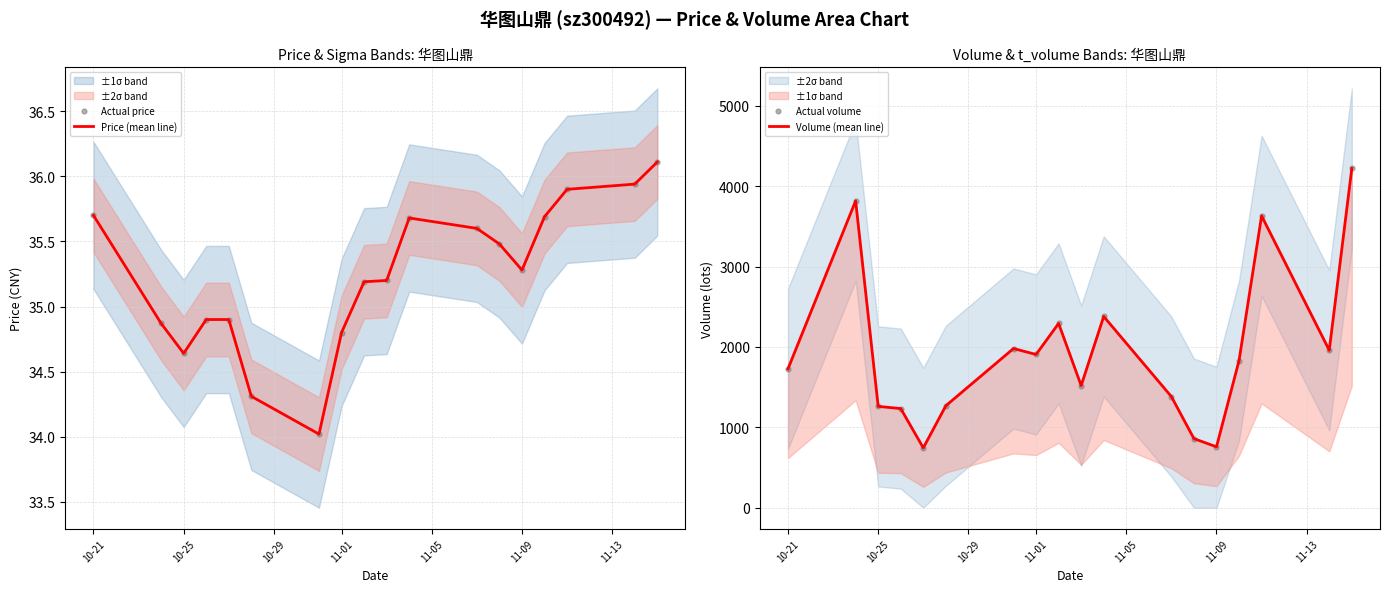

Which series has the largest total across all categories?

Volume (mean line)